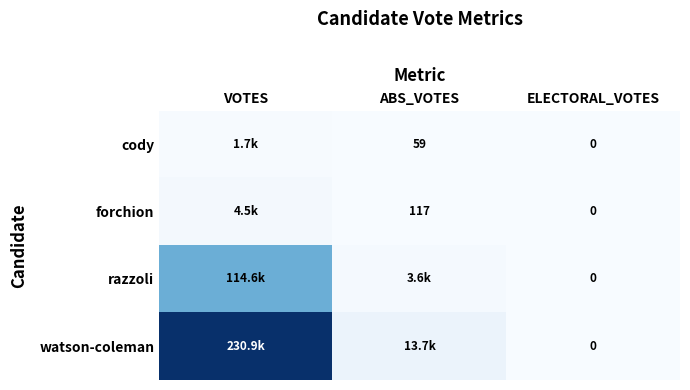

The forchion series shows 117 at ABS_VOTES. True or false?

True